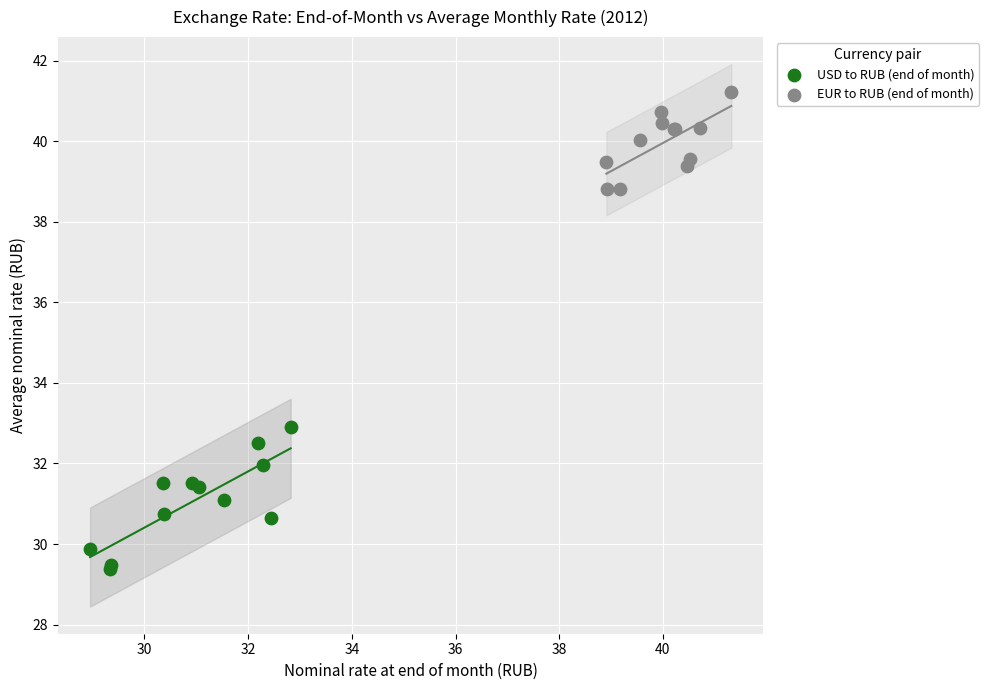

Which series reaches the minimum Y coordinate?

USD to RUB (end of month)